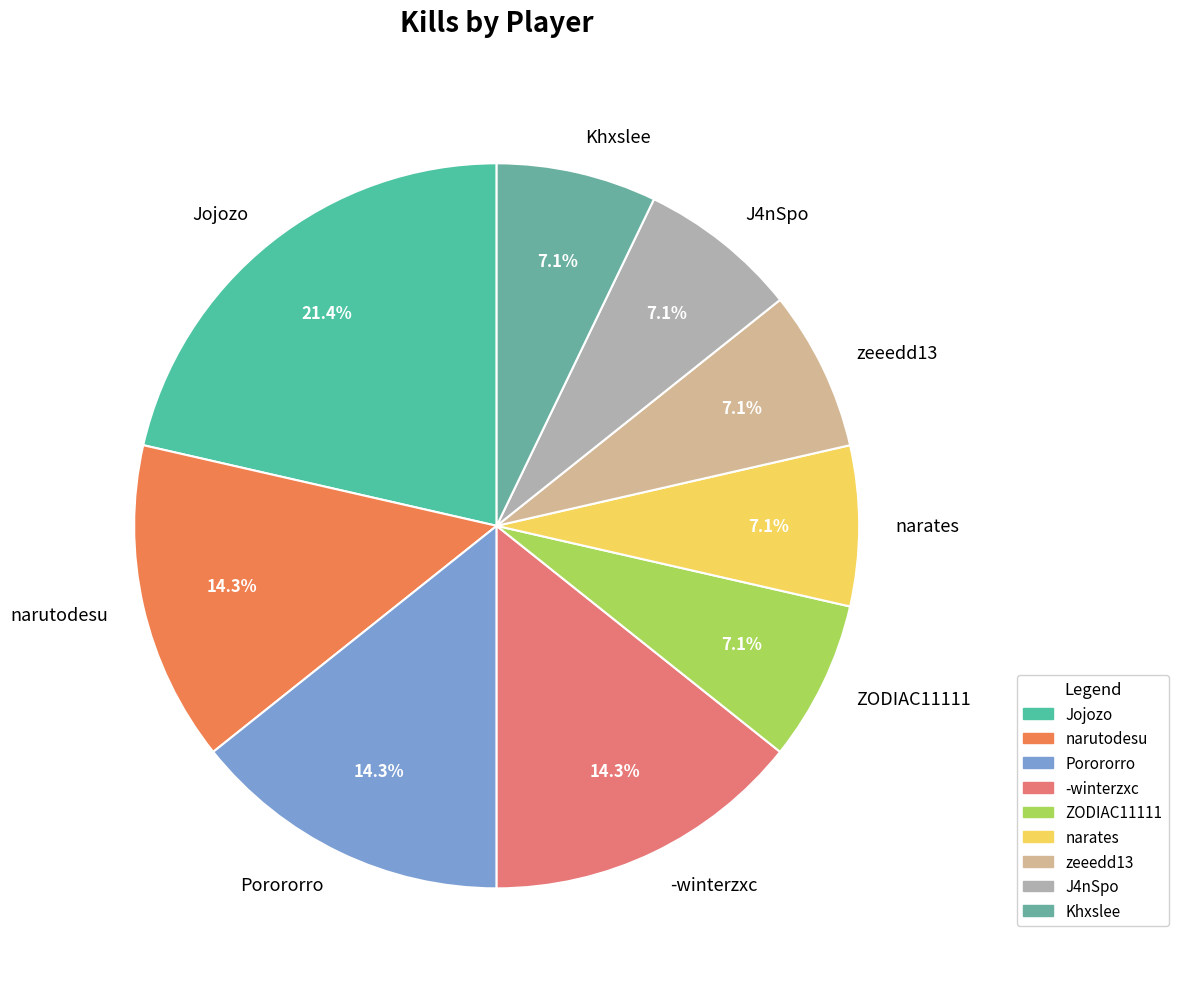

What portion of the pie excludes Khxslee?

92.9%